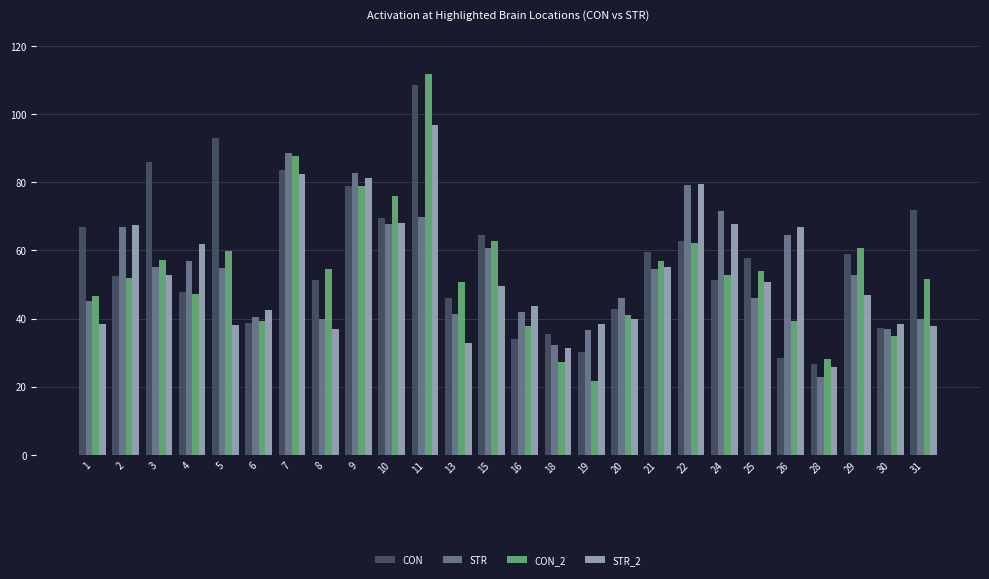

What is the spread (max minus min) of values at 28?

5.3